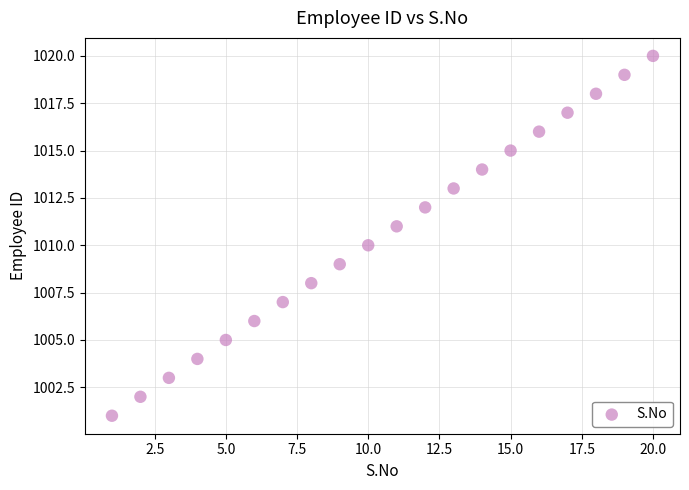

What is the range of Y values (max minus min)?

19